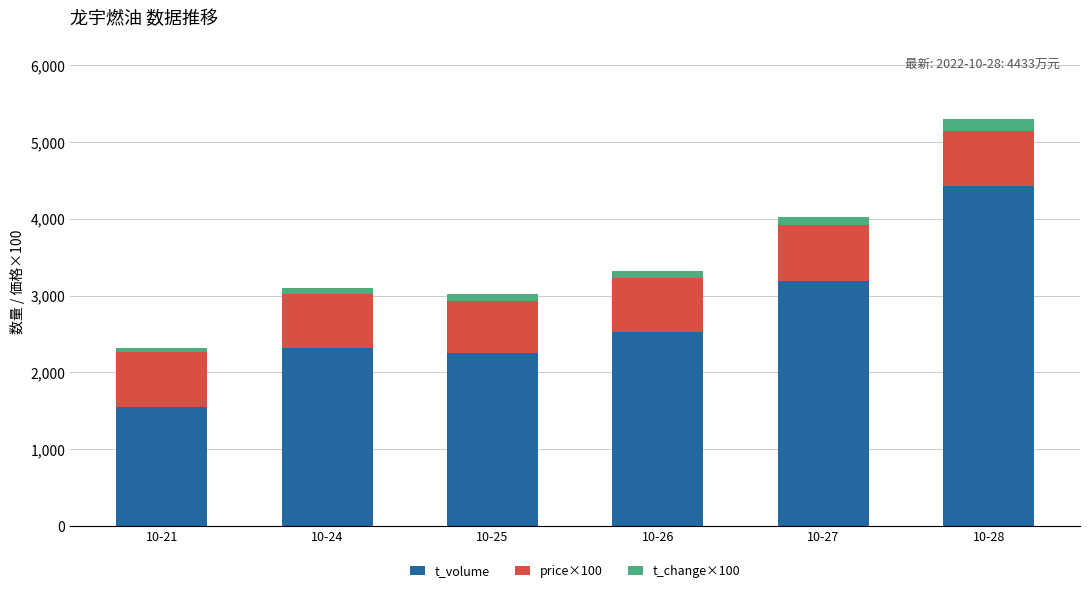

The value of t_volume at 10-28 is 4433. True or false?

True